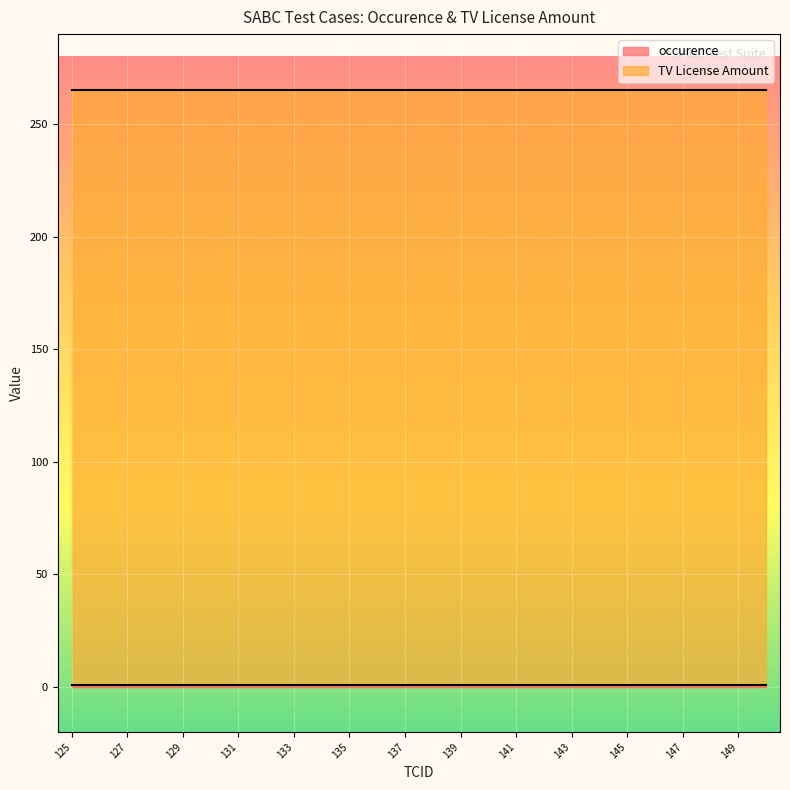

Which series has the largest range (max minus min)?

occurence